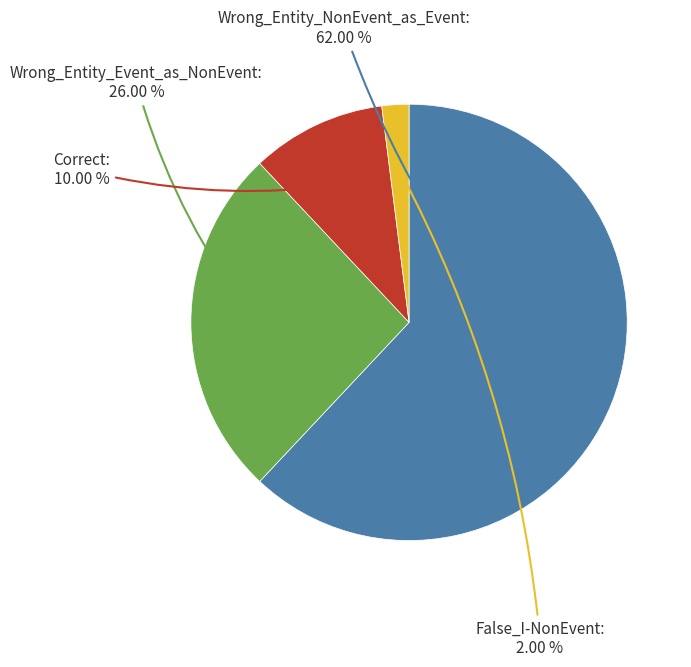

Is there a majority slice in this chart?

Yes